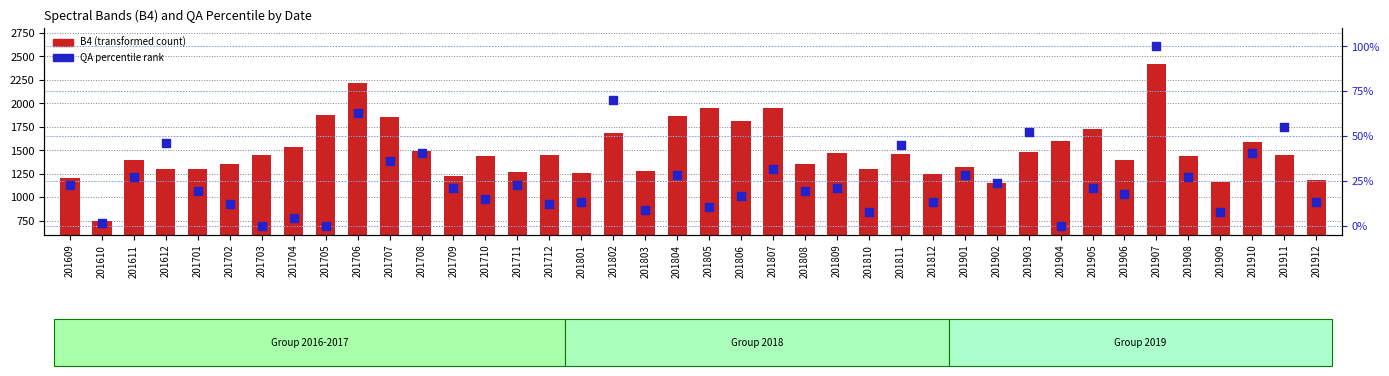

At how many categories does at least one series exceed 2070?

2